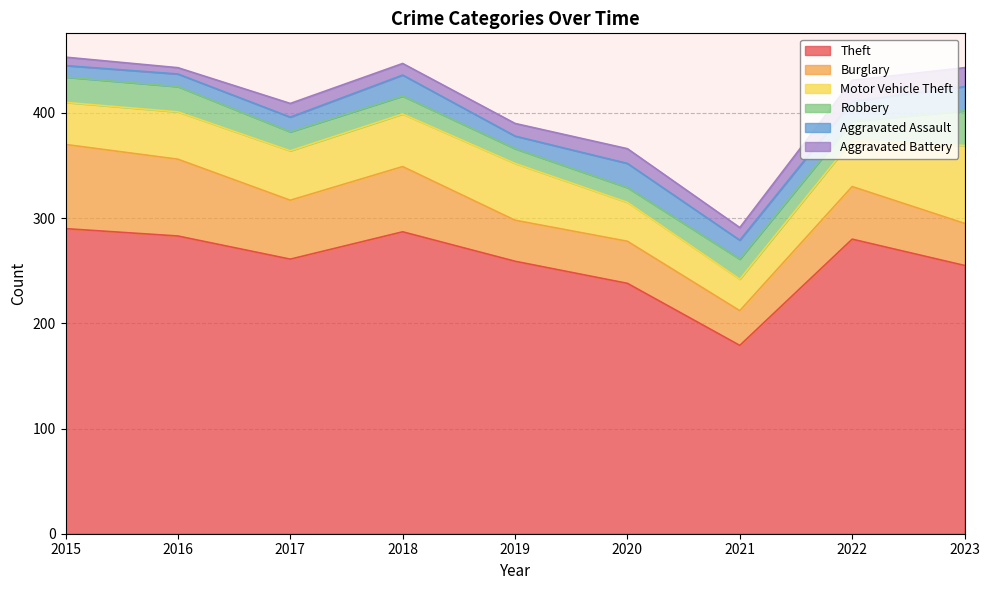

Between 2016 and 2018, which is larger?

2018